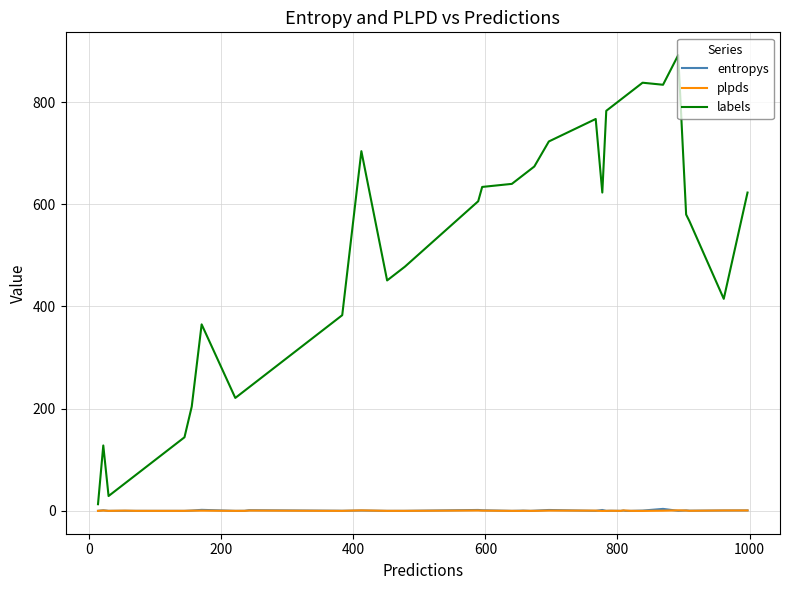

Does the chart have visible grid lines?

Yes